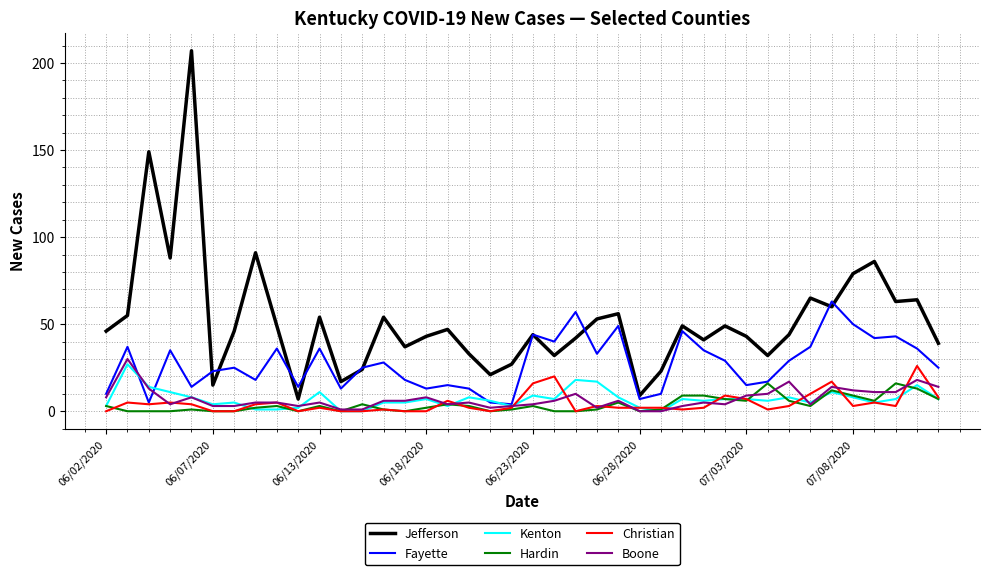

Which series has the largest total across all categories?

Jefferson